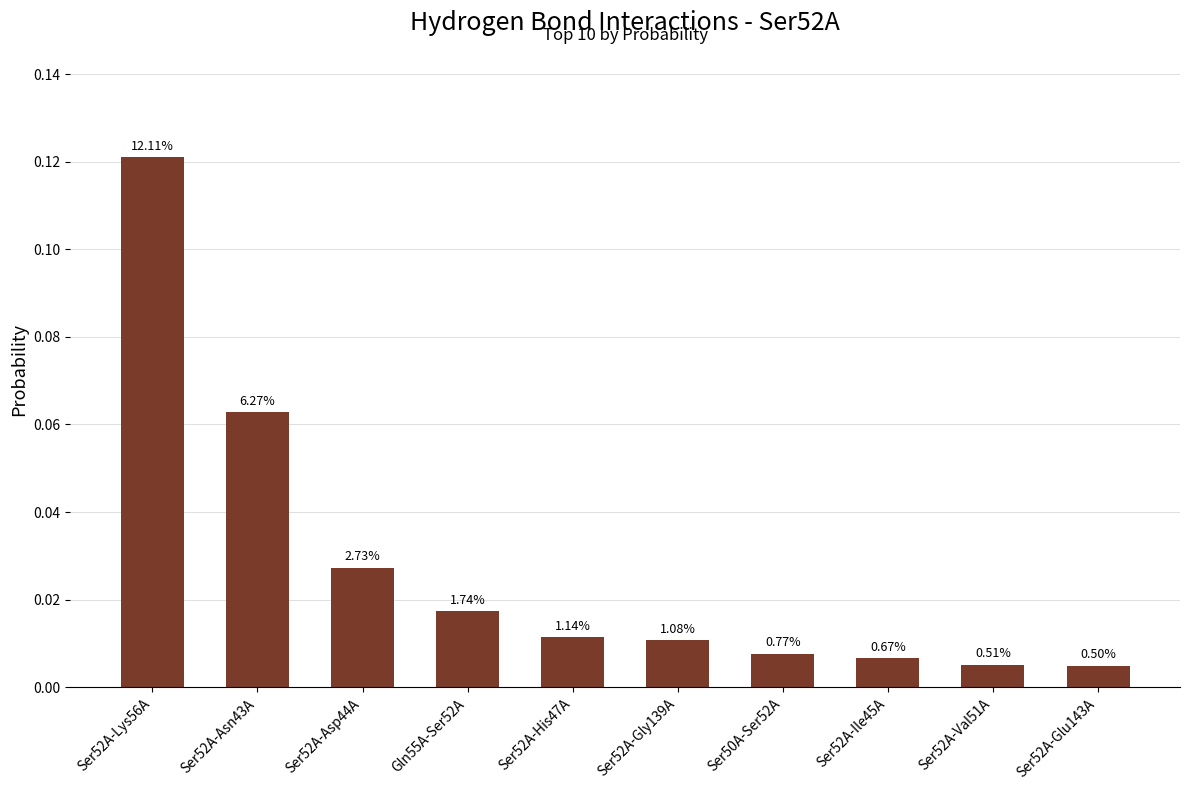

What is the greatest value displayed?

0.1